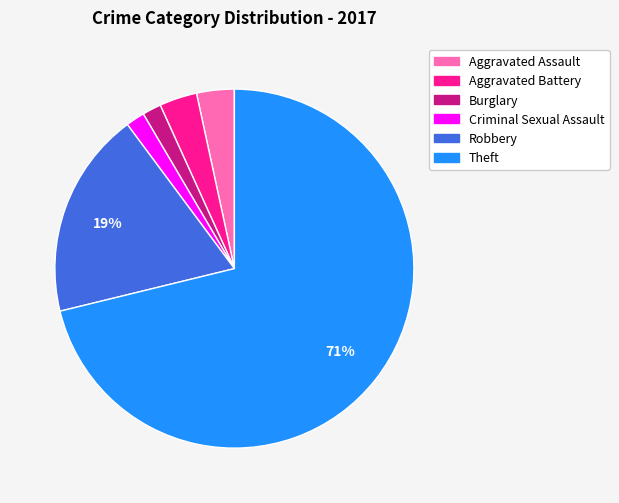

Does Theft account for over 50% of the chart?

Yes